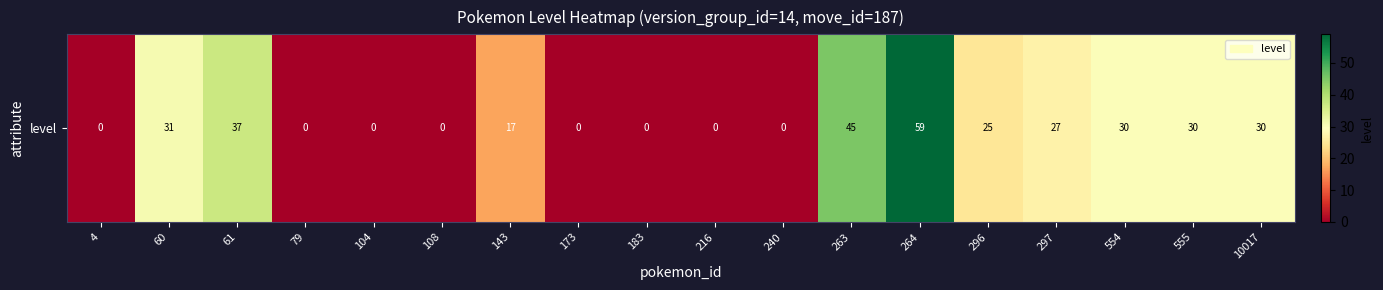

Reading left to right, extract all data points from this chart.

0	31	37	0	0	0	17	0	0	0	0	45	59	25	27	30	30	30